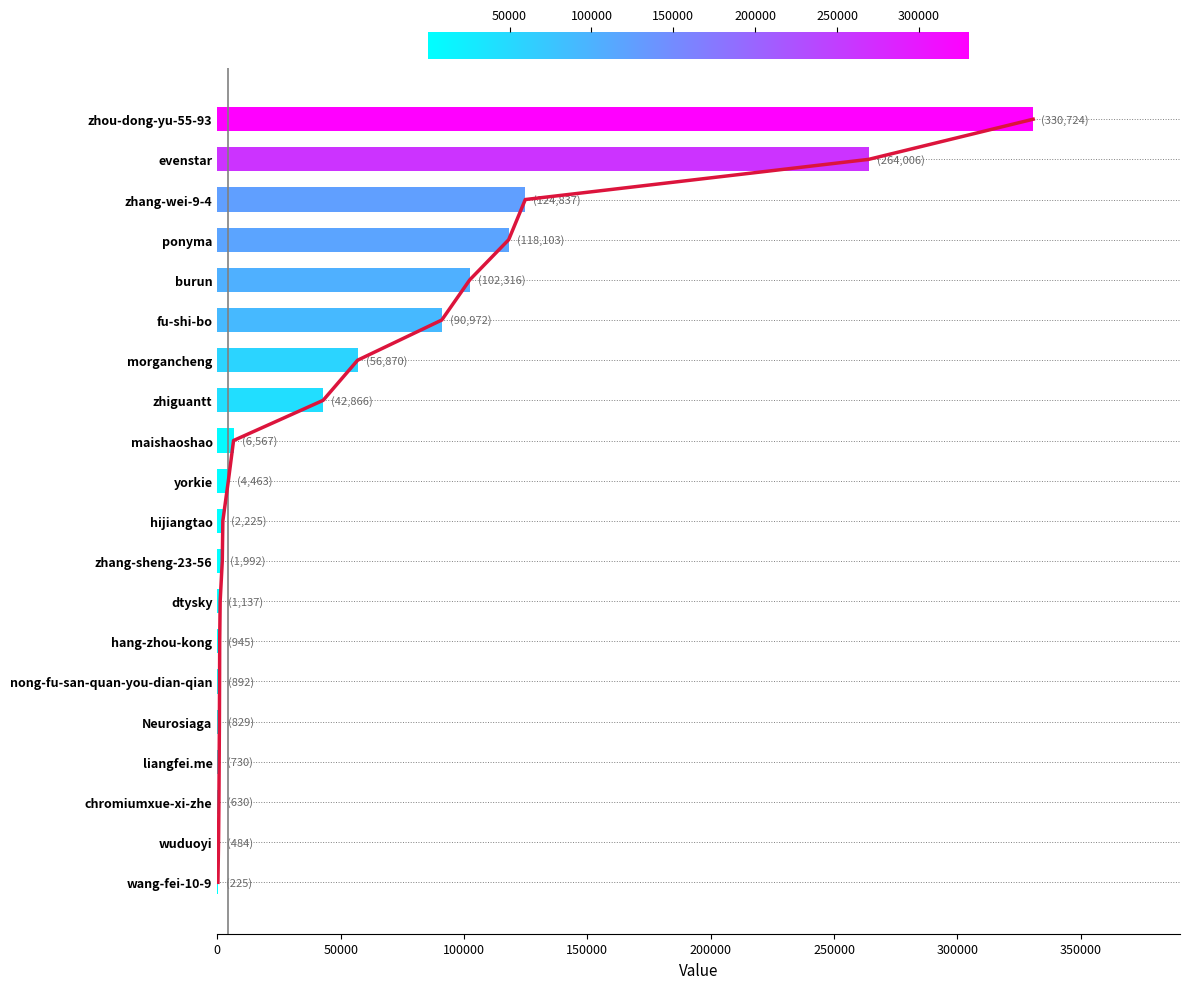

What is the sum of all values?

1151813